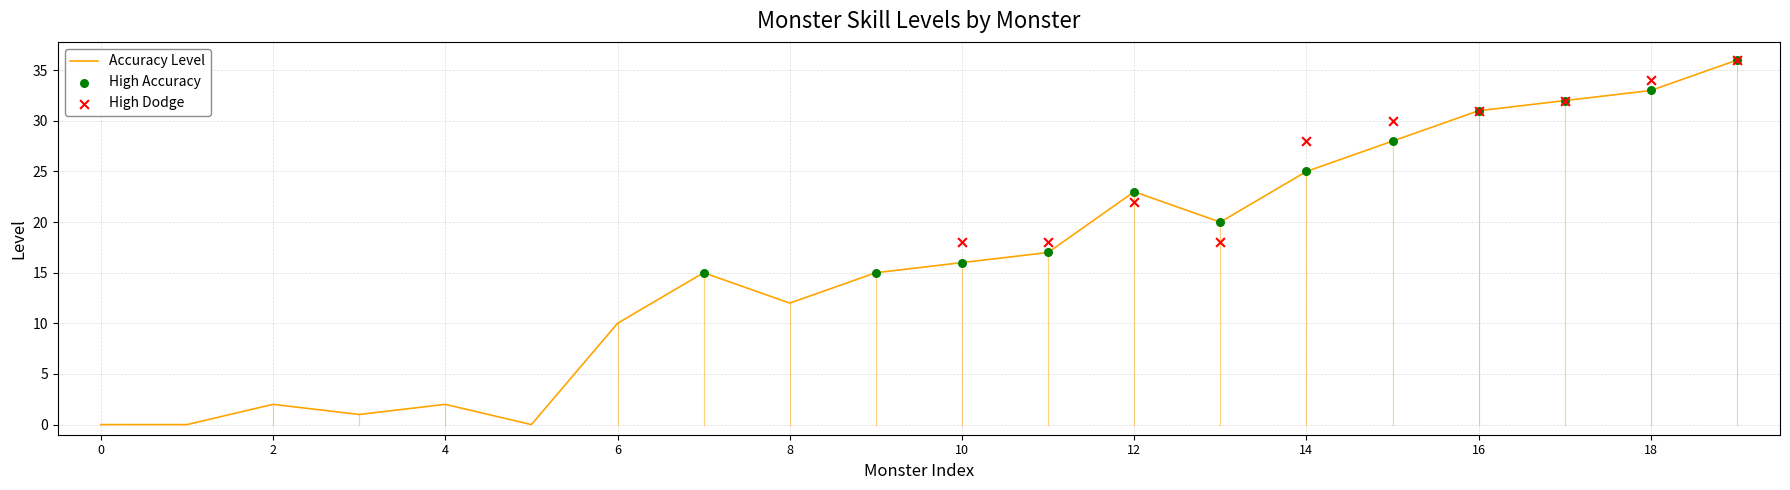

True or false: Accuracy Level has a value of 11 at 18.

False